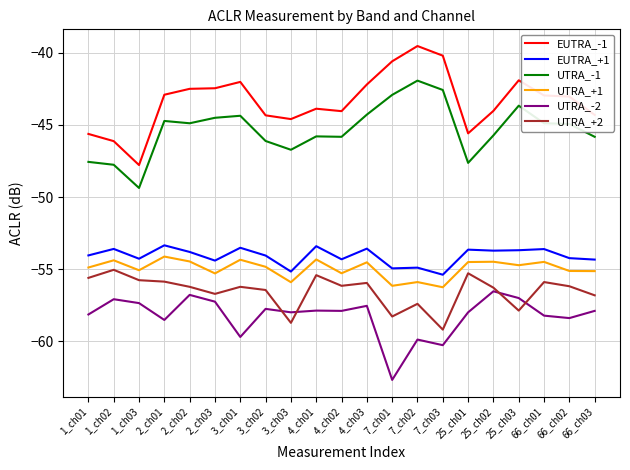

What is the approximate value of UTRA_+1 at 2_ch02?

-54.5